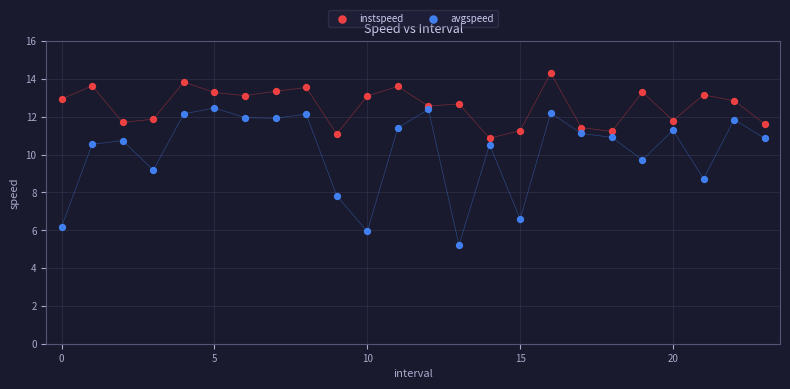

Which series contains the lowest Y value?

avgspeed